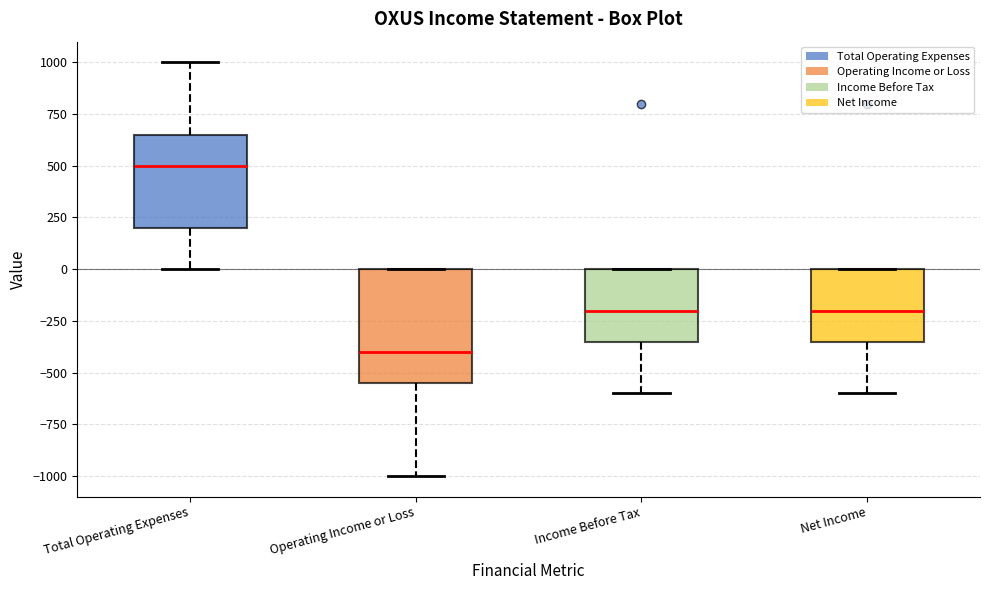

Reading left to right, read every box against the y-axis: the position of its median line, the range the box covers, and the ends of its whiskers. The values are not printed on the chart, so give them approximately, as read against the axis.

Total Operating Expenses: median 500, box 200 to 650, whiskers 0 to 1000
Operating Income or Loss: median -400, box -550 to 0, whiskers -1000 to 0
Income Before Tax: median -200, box -350 to 0, whiskers -600 to 0
Net Income: median -200, box -350 to 0, whiskers -600 to 0